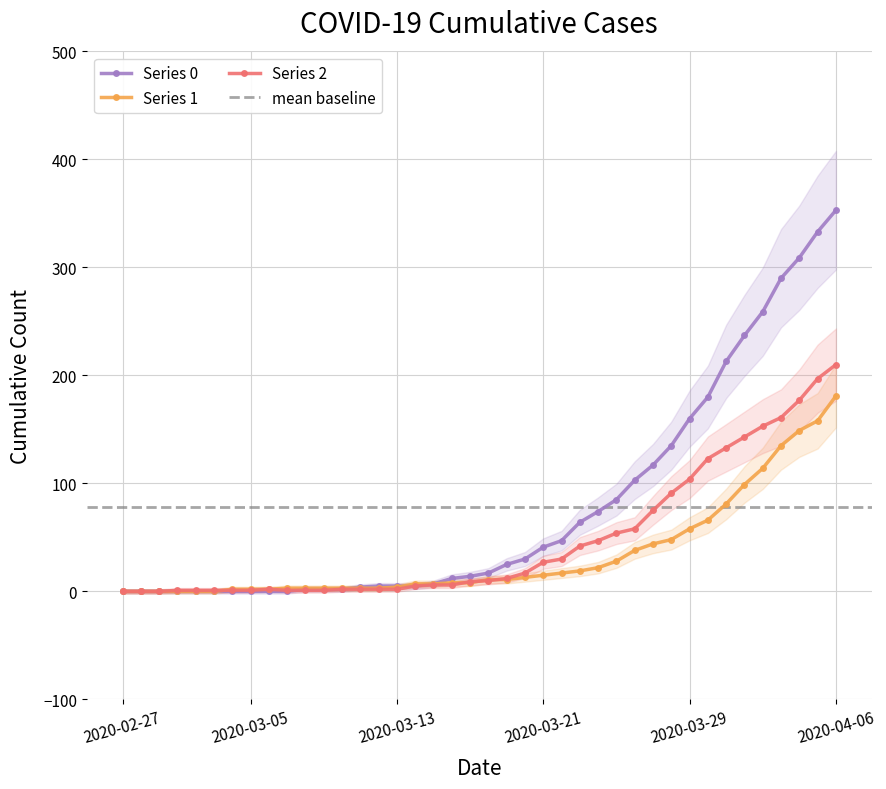

How many values in the Series 2 series are below 10?

20